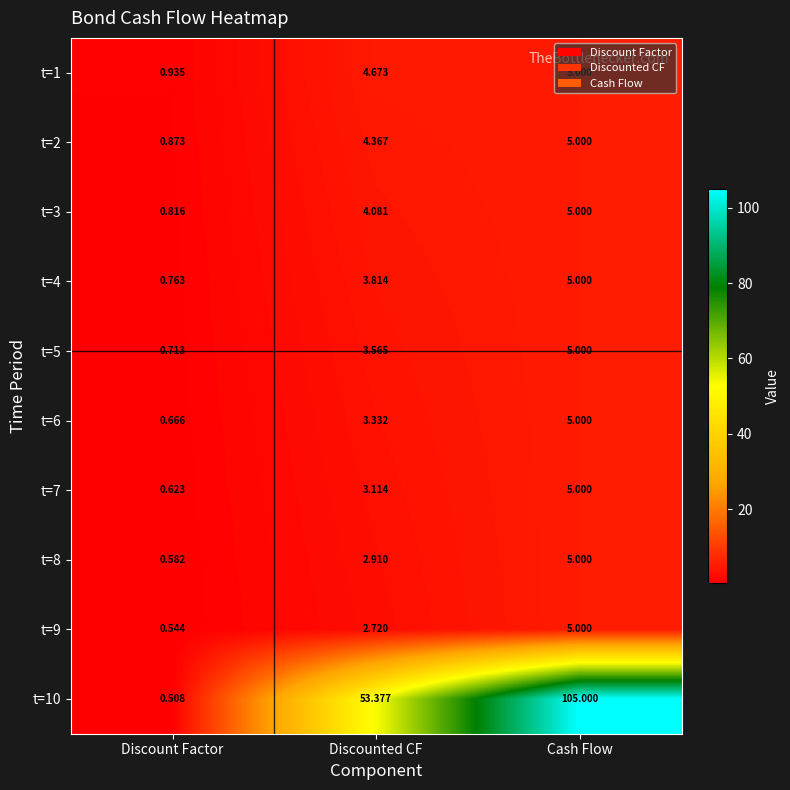

Where does the t=5 series first go above 3?

Discounted CF